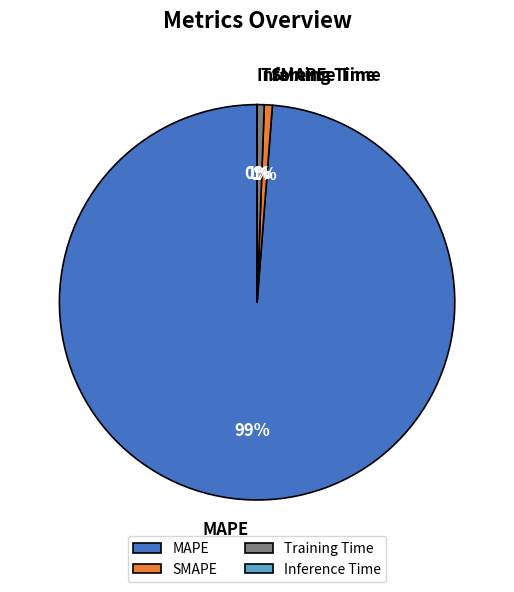

The MAPE slice represents 89% of the pie. True or false?

False